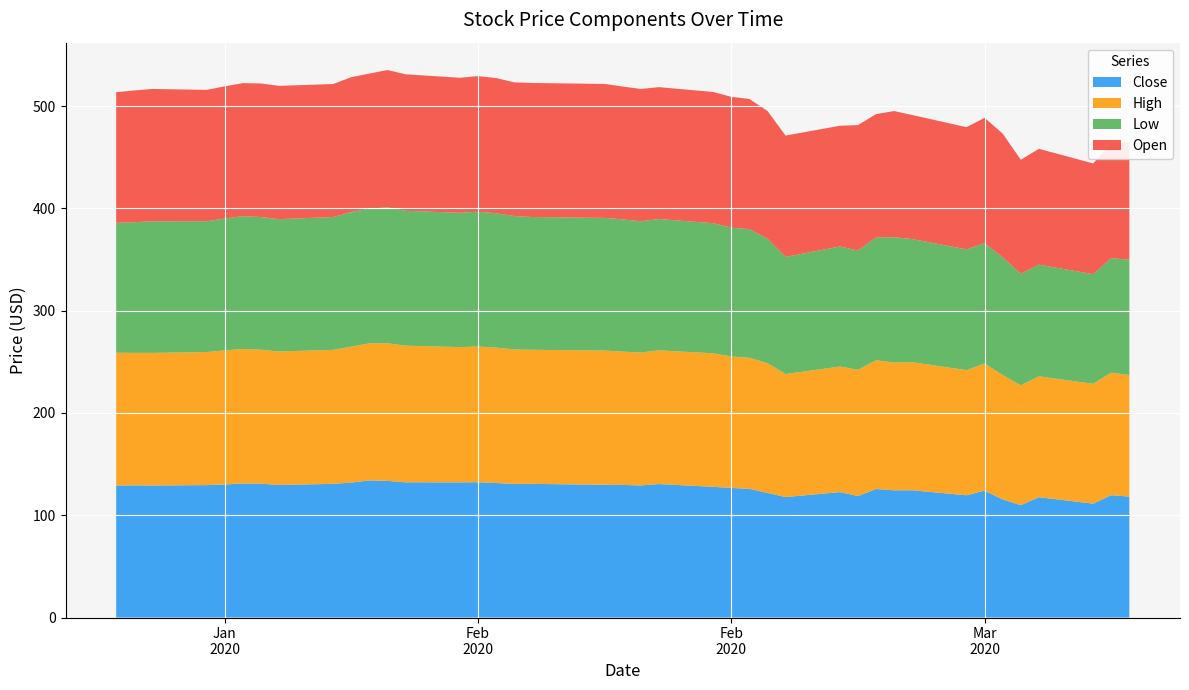

Reading left to right, extract all data points from this chart.

Close: 129.0	129.3	129.1	129.5	130.1	131.0	130.9	129.6	130.7	132.0	134.0	133.6	132.2	132.2	132.3	131.5	130.7	130.7	129.8	129.6	129.2	130.5	127.8	126.7	125.9	121.9	117.8	122.7	118.8	125.7	124.4	124.4	119.5	124.1	115.5	109.9	117.6	111.4	119.7	118.2
High: 129.9	129.5	129.7	130.1	131.1	131.6	131.0	130.6	131.0	133.0	134.1	134.5	133.6	132.2	132.6	132.4	131.5	131.1	131.2	130.4	130.0	130.8	130.5	128.6	128.1	126.8	120.3	122.8	123.5	125.8	125.0	125.3	122.4	124.4	121.5	117.2	118.2	117.2	119.8	118.9
Low: 127.1	127.8	128.8	128.0	129.0	129.8	129.7	129.4	129.9	131.6	131.7	133.0	131.9	131.3	131.9	131.4	130.5	129.8	129.8	129.3	128.3	128.4	127.2	126.0	125.8	121.7	114.6	117.4	116.6	120.1	122.5	120.4	118.2	117.6	115.2	109.1	109.2	107.3	112.0	112.8
Open: 127.7	128.9	129.3	128.4	129.2	130.1	130.6	130.4	130.1	131.9	132.1	134.3	133.5	132.0	132.6	132.2	130.7	131.1	131.0	129.9	129.4	128.9	128.3	127.9	127.3	124.9	118.6	118.1	122.6	120.6	123.3	121.3	119.4	122.6	121.0	111.5	113.3	108.3	112.6	114.8